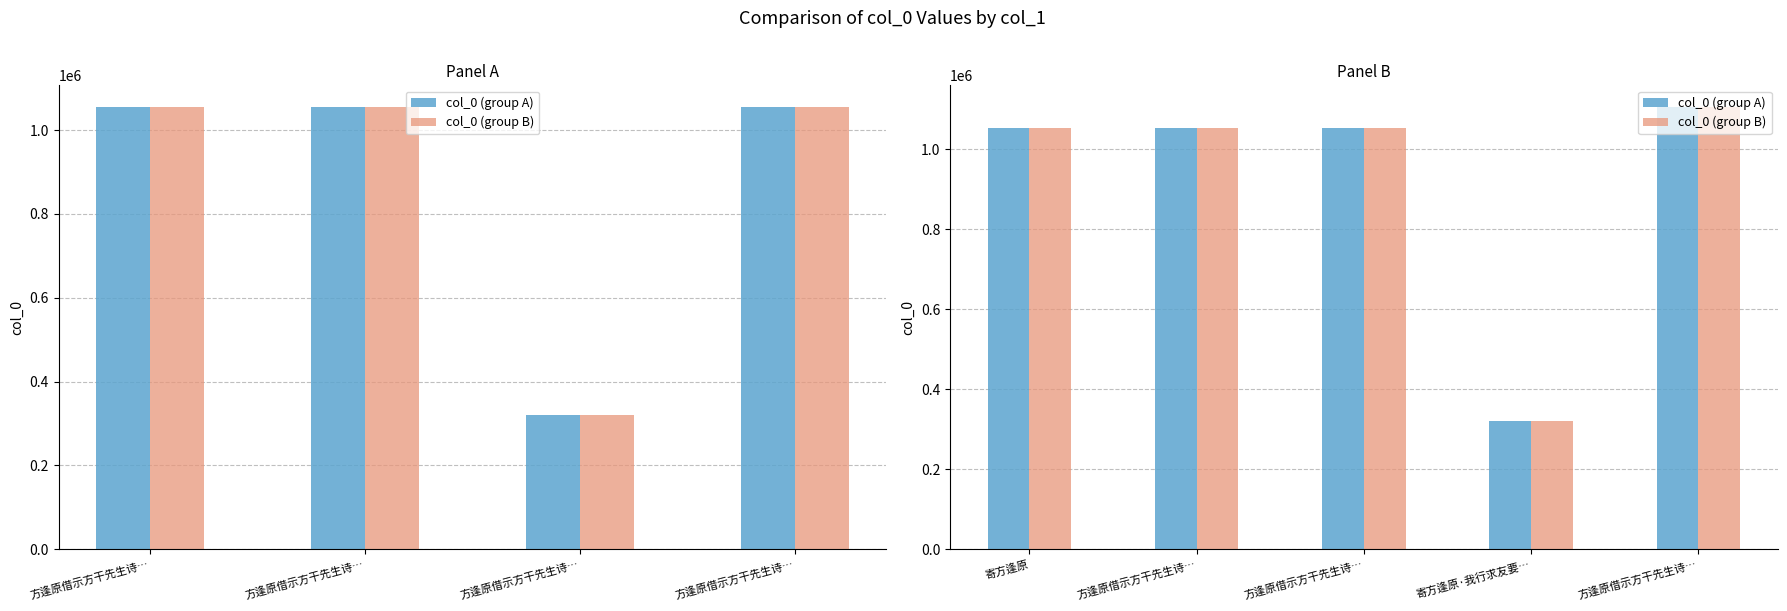

How many distinct data groups are displayed?

2